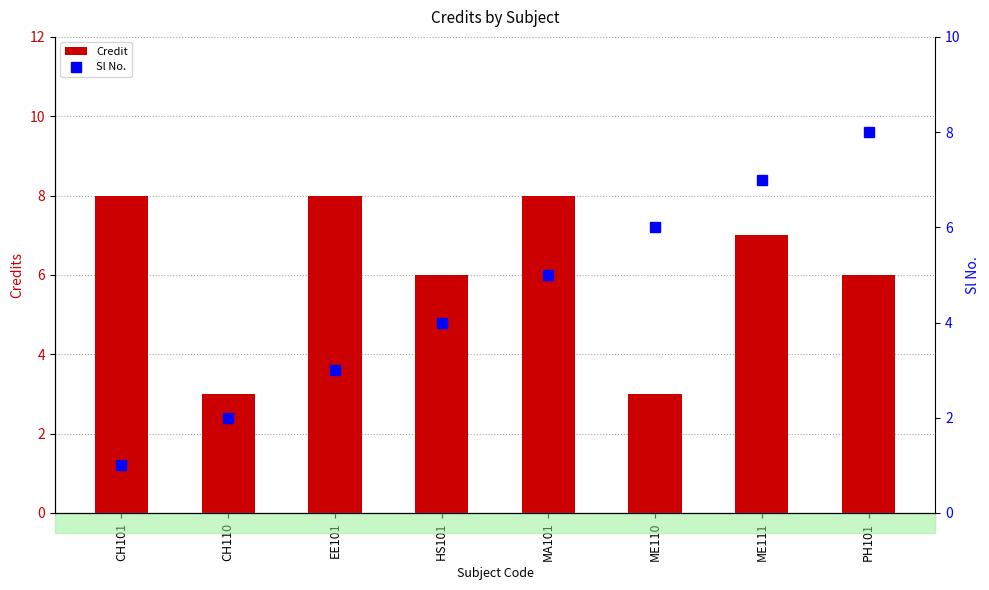

What is the total value across all series at ME111?

14